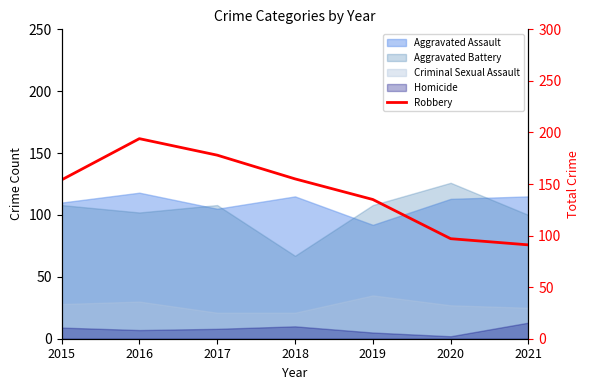

The chart shows a value of 91 at 2021. True or false?

True